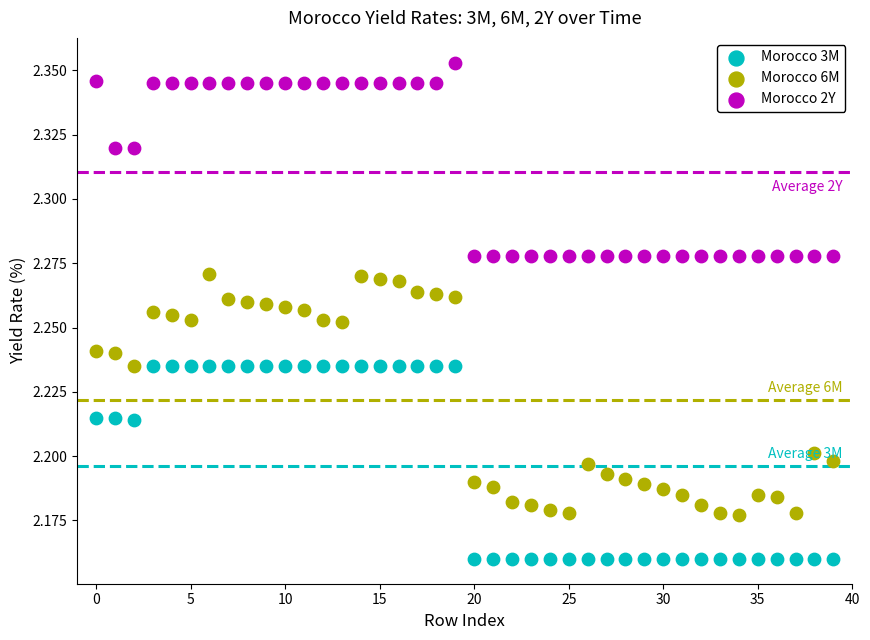

Which series reaches the maximum Y coordinate?

Morocco 2Y